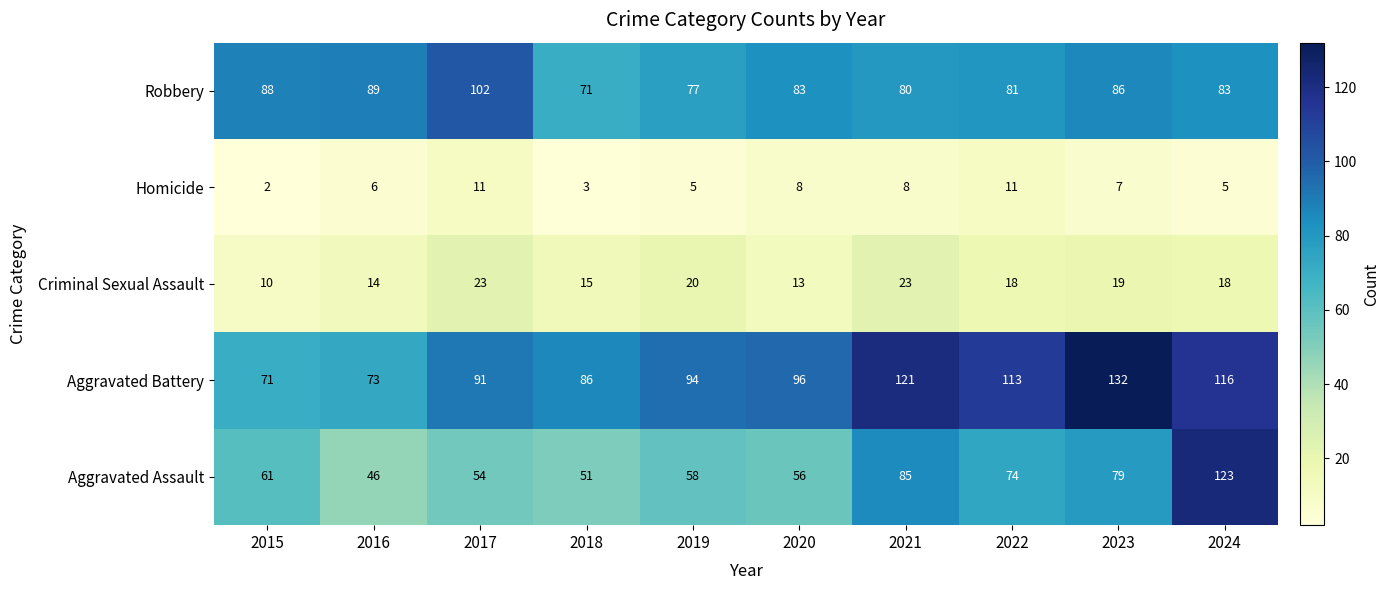

Is the value of Criminal Sexual Assault at 2020 greater than the value of Homicide at 2022?

Yes